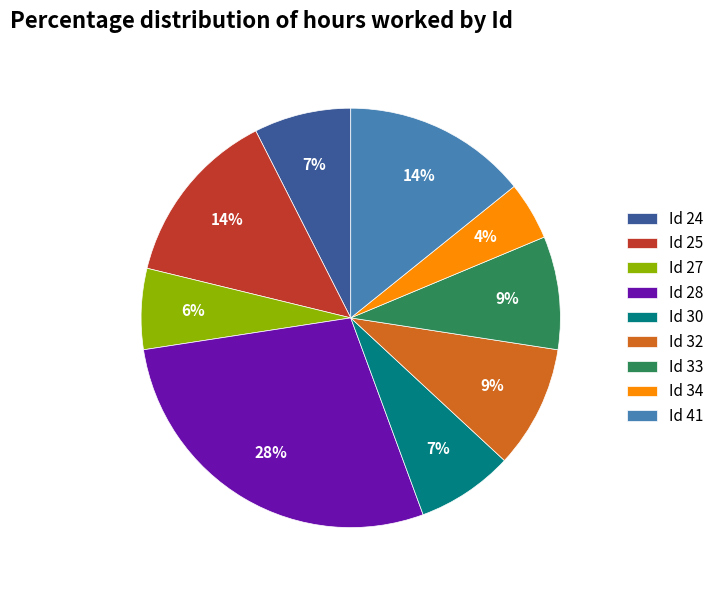

What percentage is the Id 30 slice, to the nearest percent?

7%